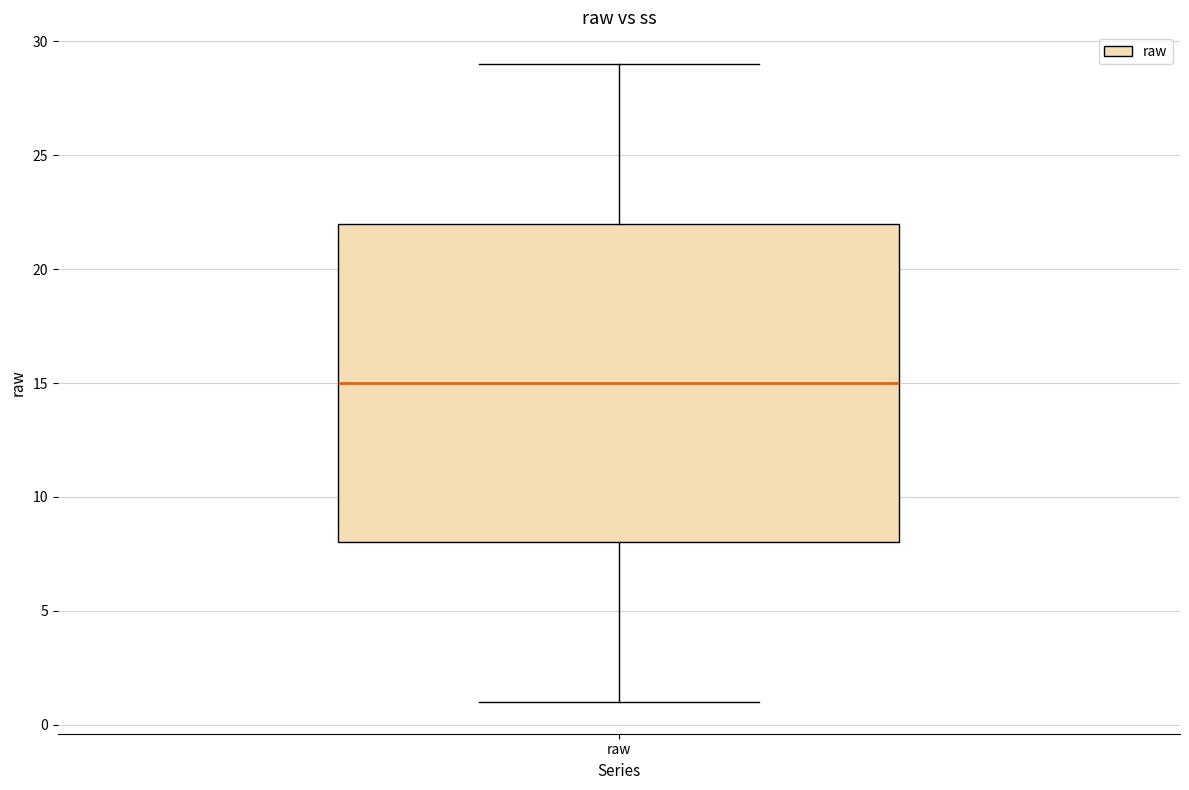

Read this box plot against the y-axis: the position of the median line, the range covered by the box, and the ends of both whiskers. The values are not printed on the chart, so give them approximately, as read against the axis.

median 15, box 8 to 22, whiskers 1 to 29